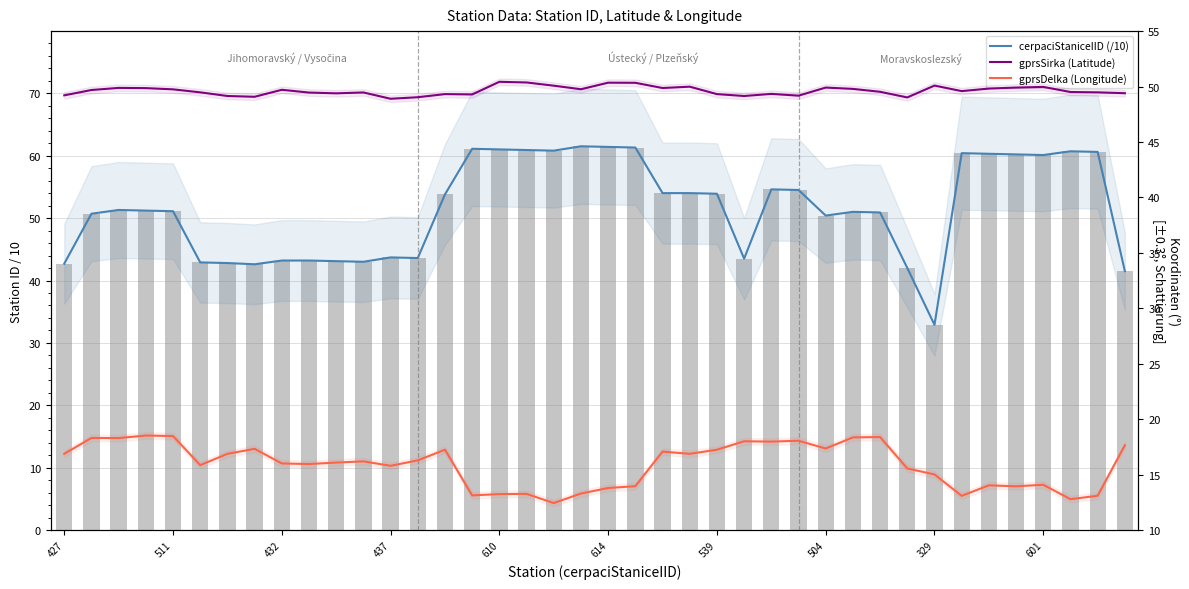

At 511, list the series in order from largest to smallest.

cerpaciStaniceIID (/10), gprsSirka (Latitude), gprsDelka (Longitude)